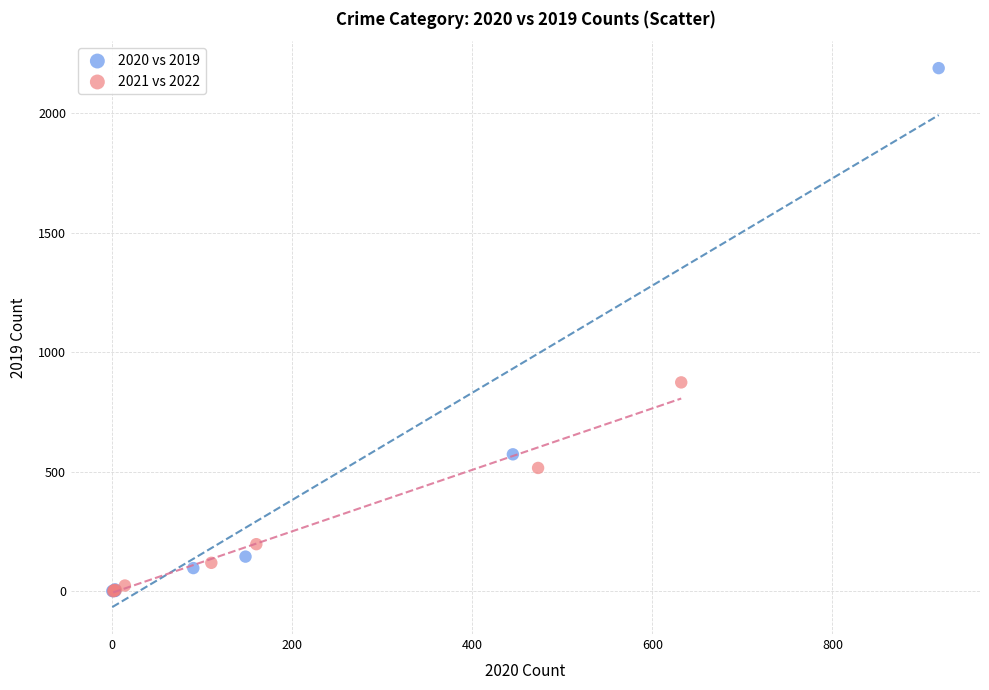

What are all the series names shown in the legend?

2020 vs 2019, 2021 vs 2022